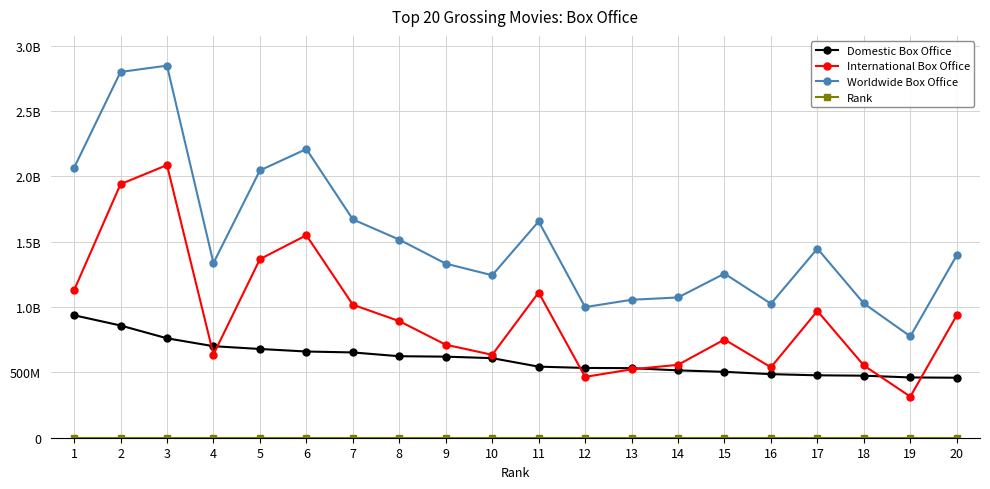

Does the chart have visible grid lines?

No